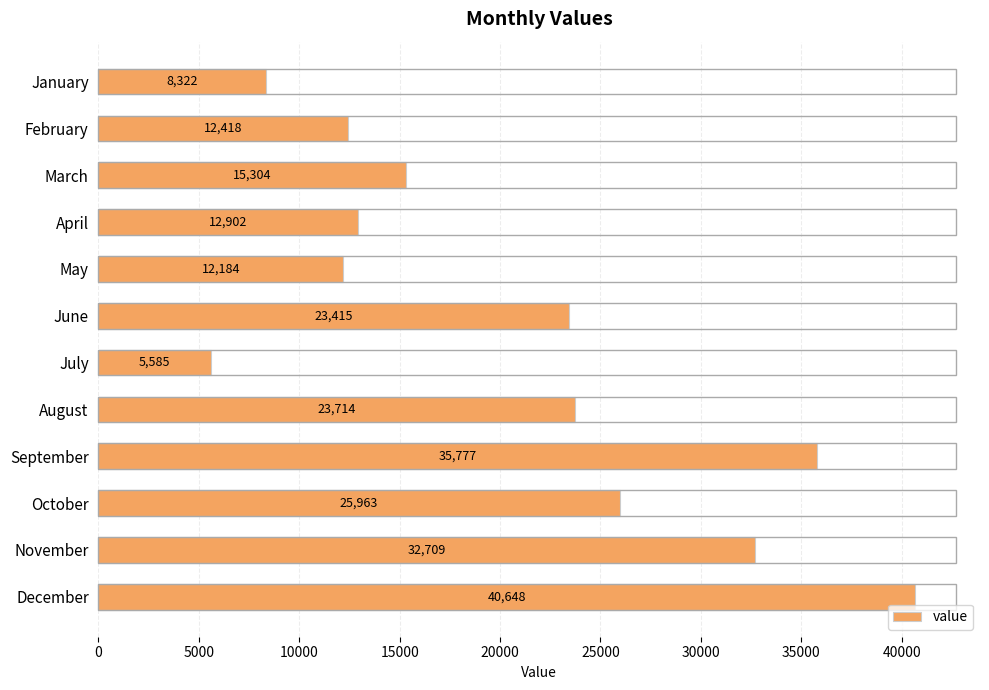

What is the value of the 10th bar from the top?

25963.4